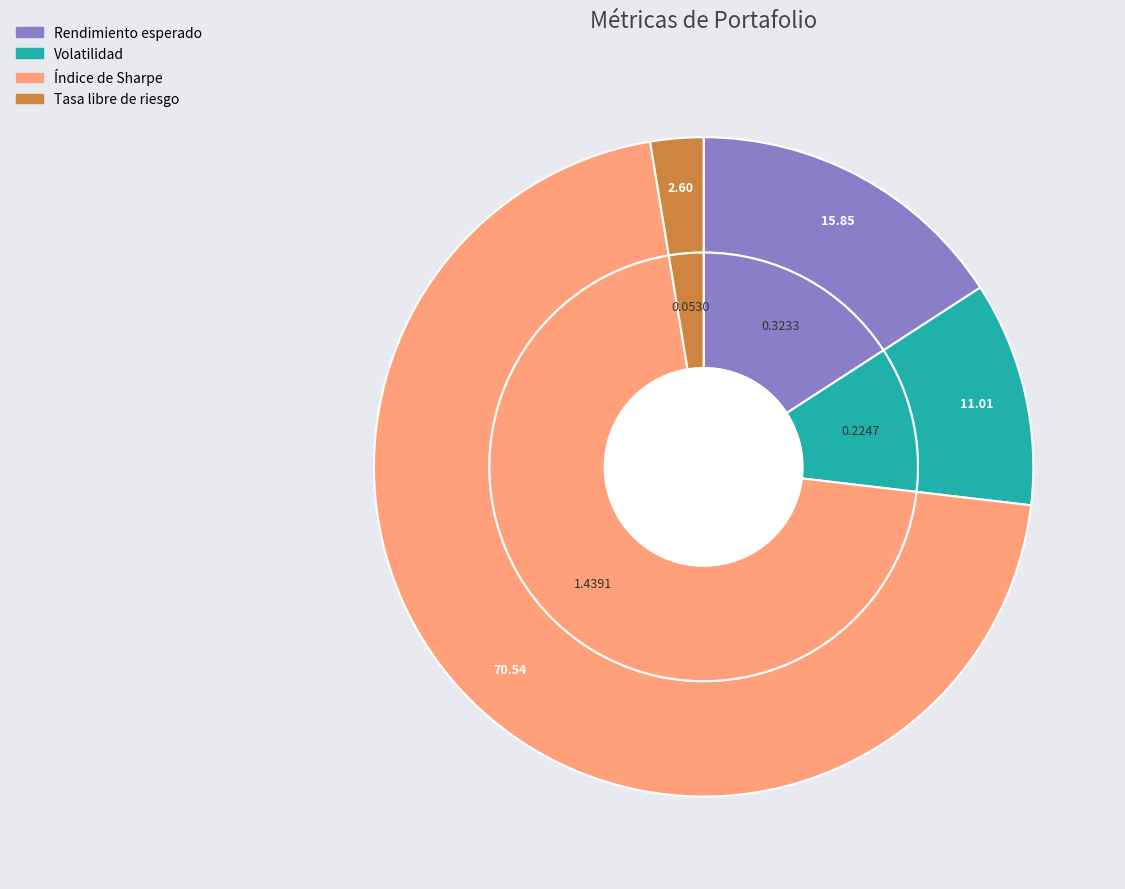

What is the ratio of the value at Volatilidad to the value at Índice de Sharpe?

0.2